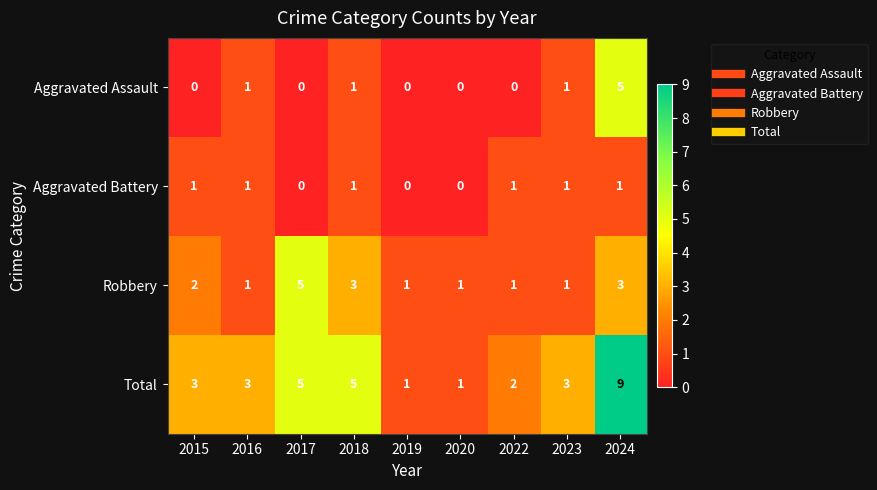

What is the spread (max minus min) of values at 2024?

8